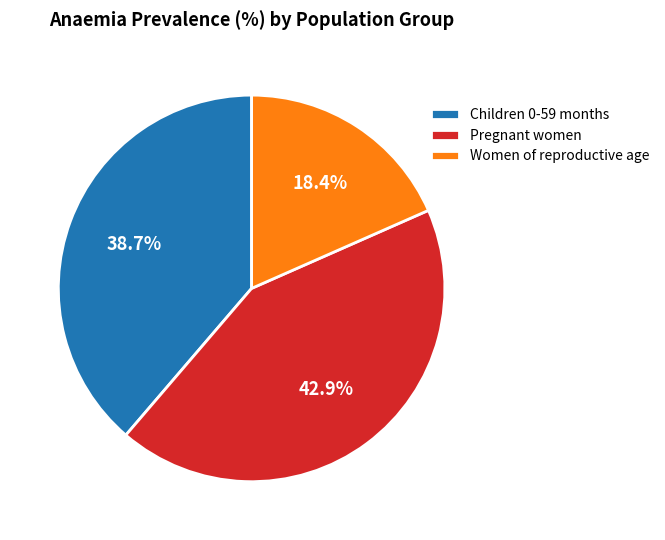

To the nearest percent, what is the difference between the largest and smallest slice percentages?

25%